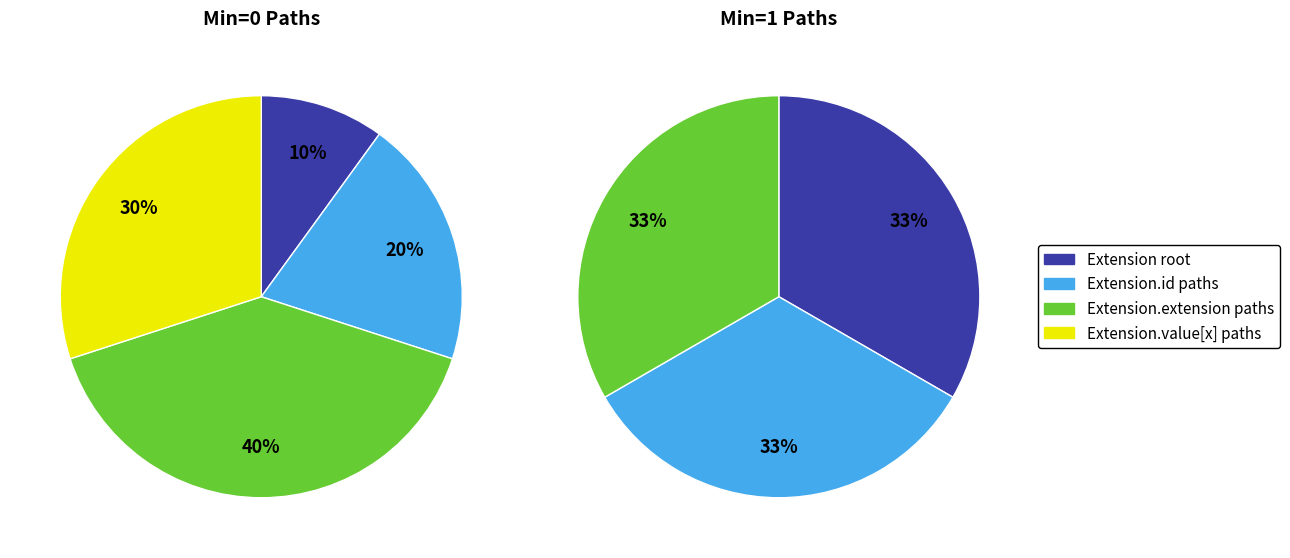

Is there any slice that represents more than half of the pie?

No